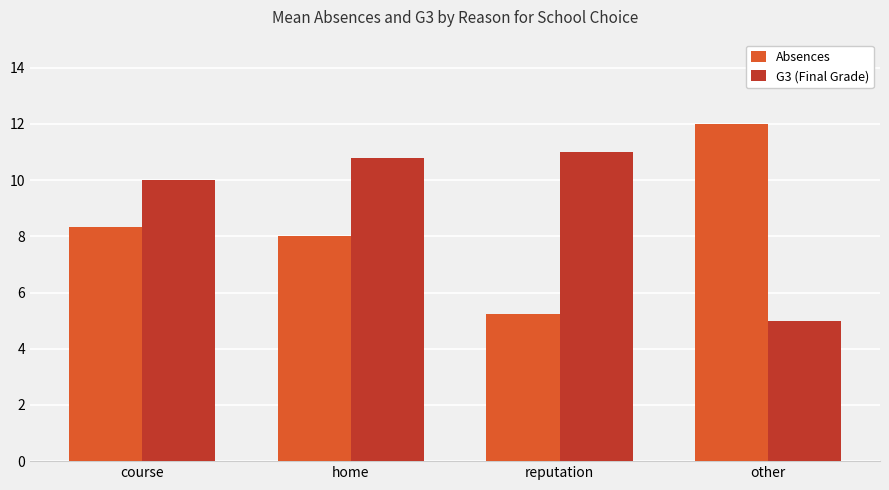

Which category has the highest value in the Absences series?

other